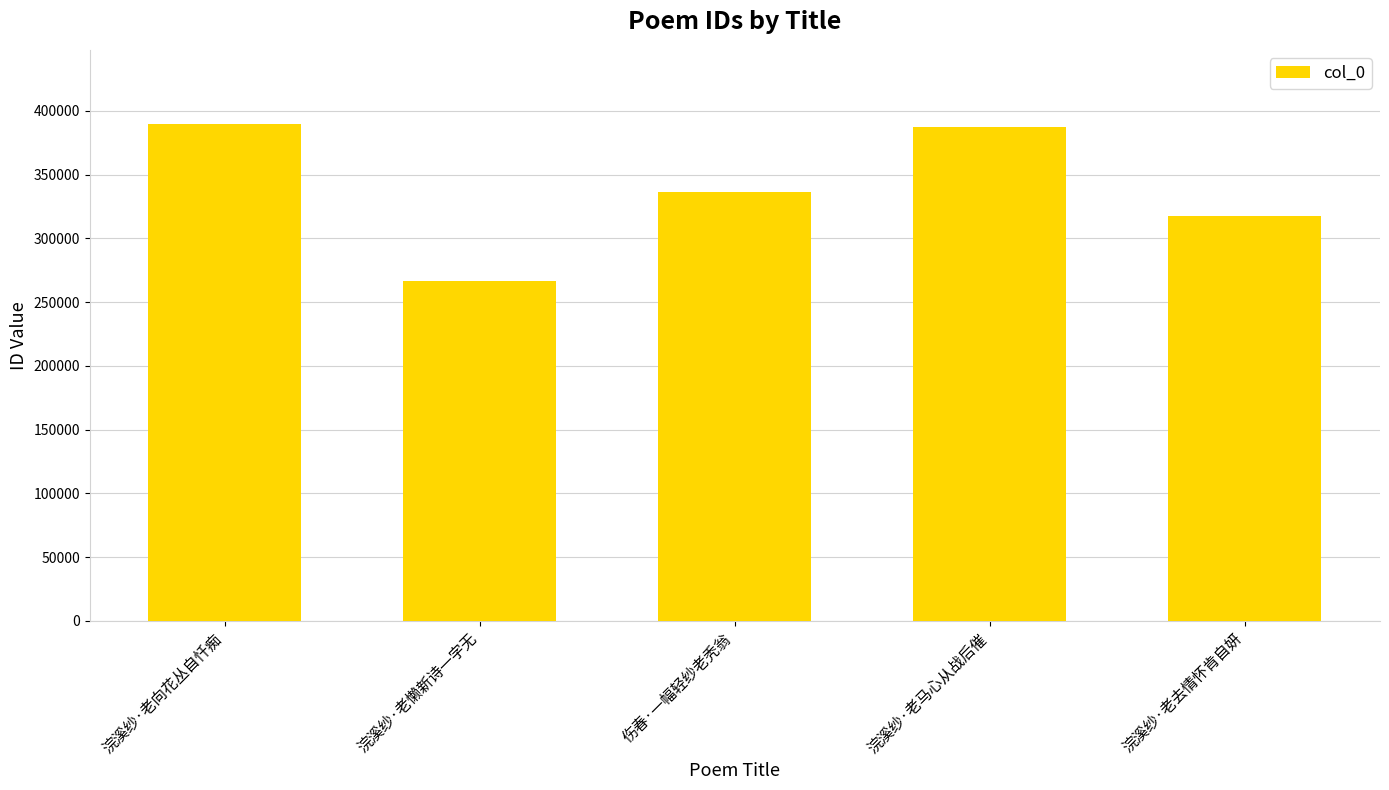

Is it true that the value at 伤春·一幅轻纱老秃翁 is 336629?

True